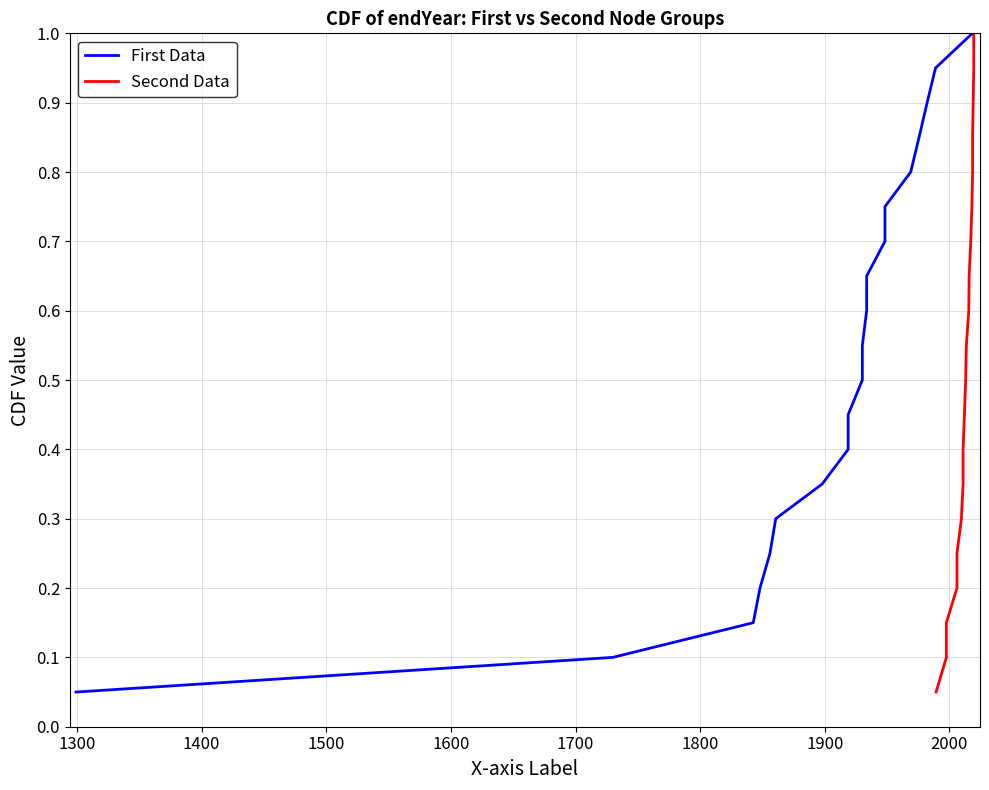

What is the difference between the maximum and minimum values in the Second Data series?

0.9